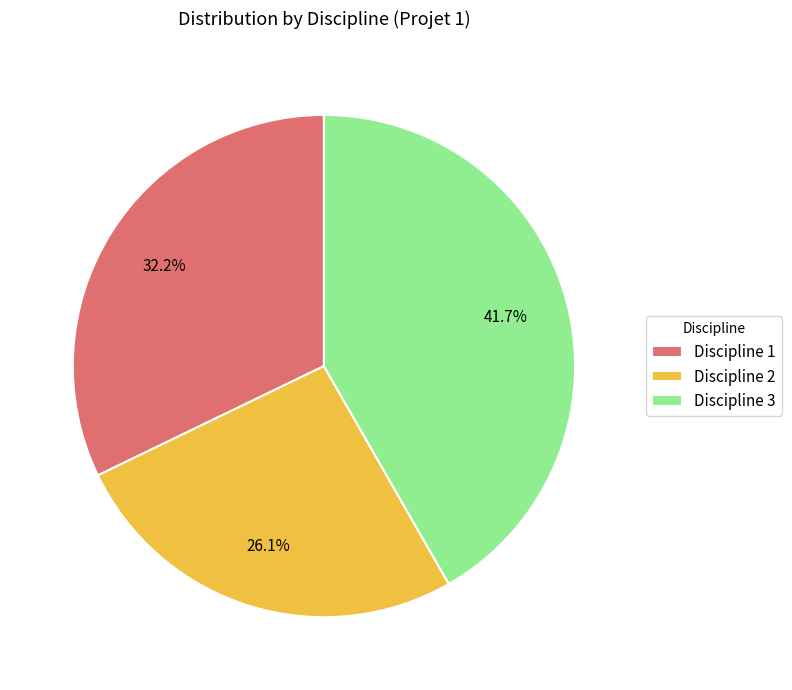

Is it true that Discipline 2 is 26% of the pie?

True